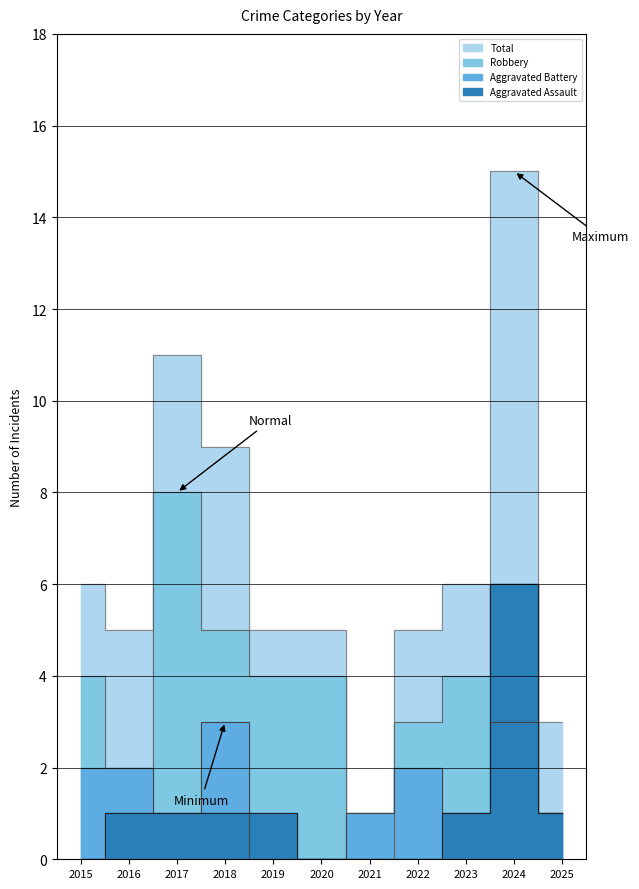

True or false: Aggravated Battery and Total cross at least once.

False